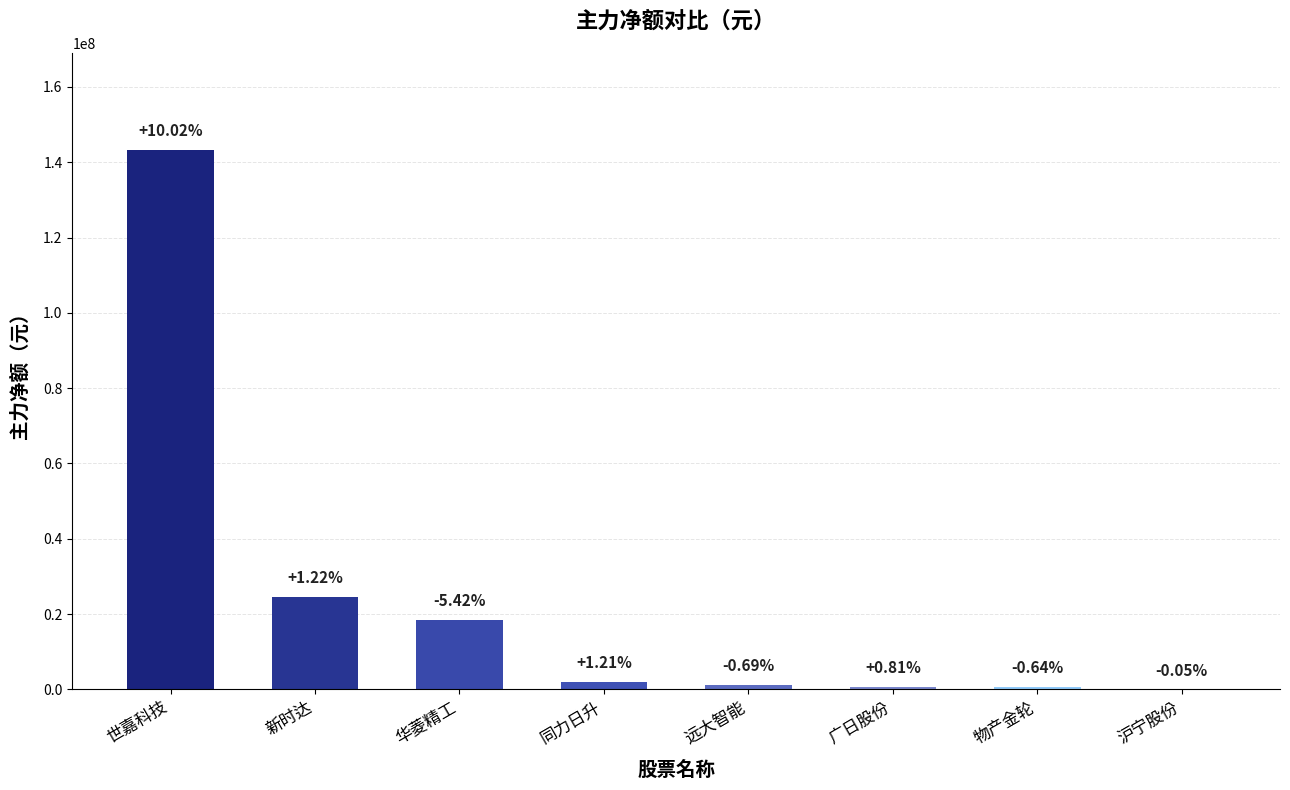

Are the bars horizontal?

No